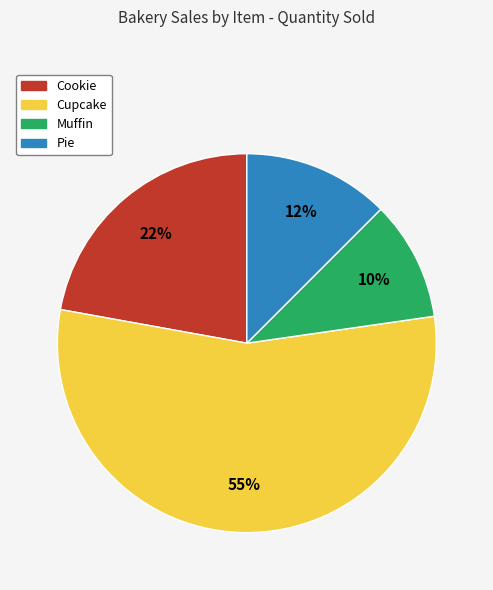

Between Cupcake and Cookie, which is larger?

Cupcake